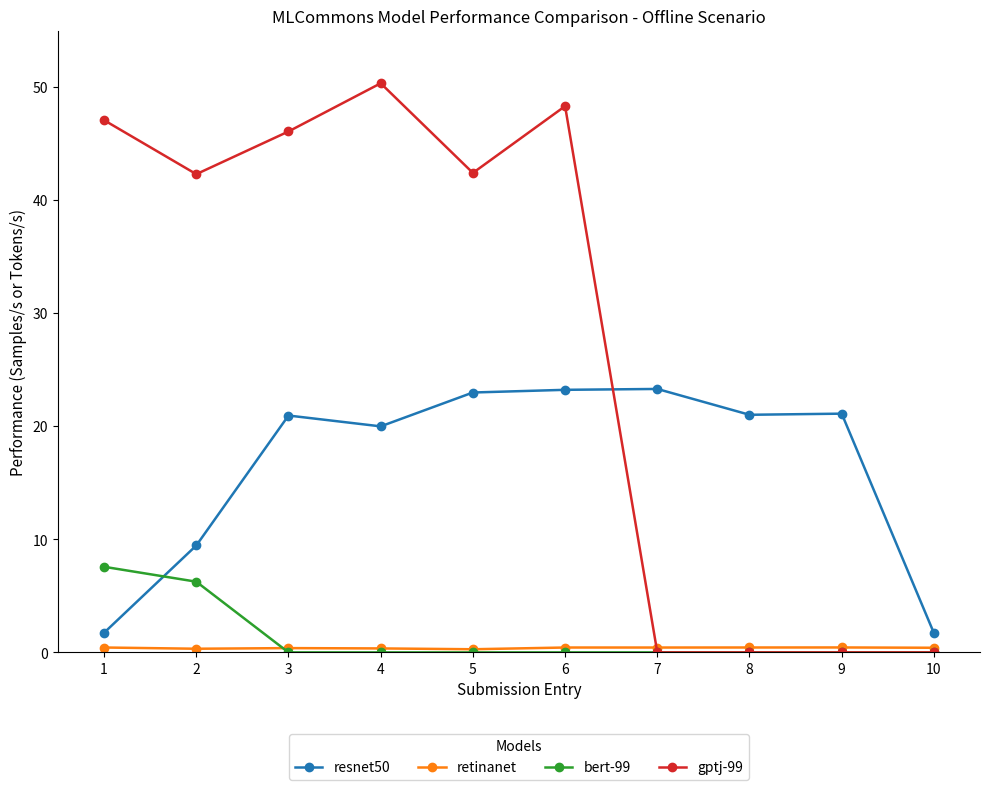

True or false: bert-99 has a value of 9.4 at 2.

False